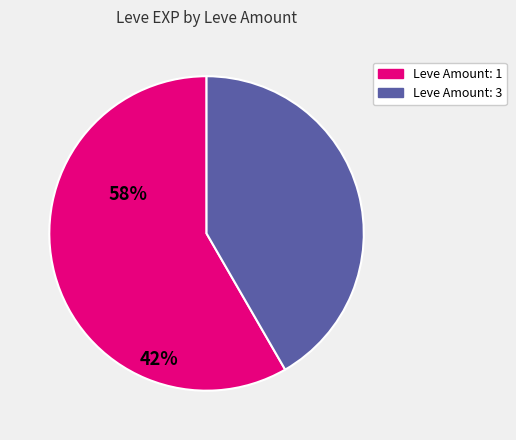

Is there a majority slice in this chart?

Yes